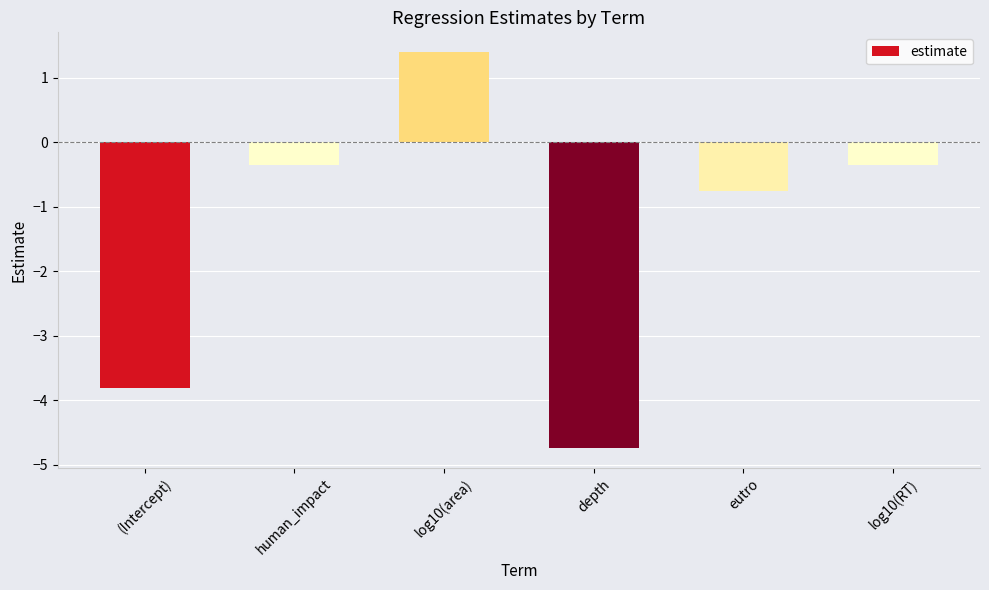

What is the sum of all values?

-8.6